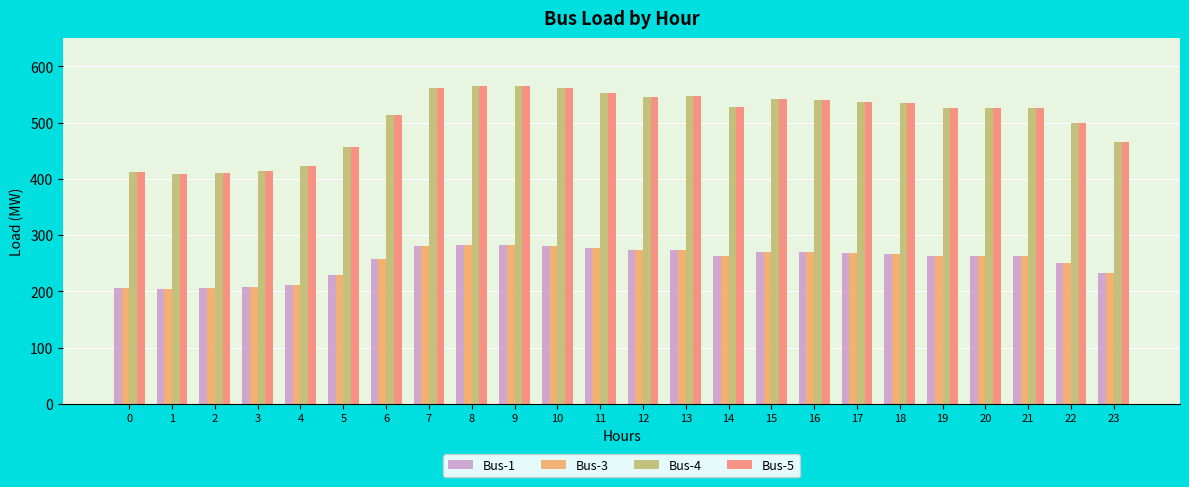

What is the spread (max minus min) of values at 21?

262.6